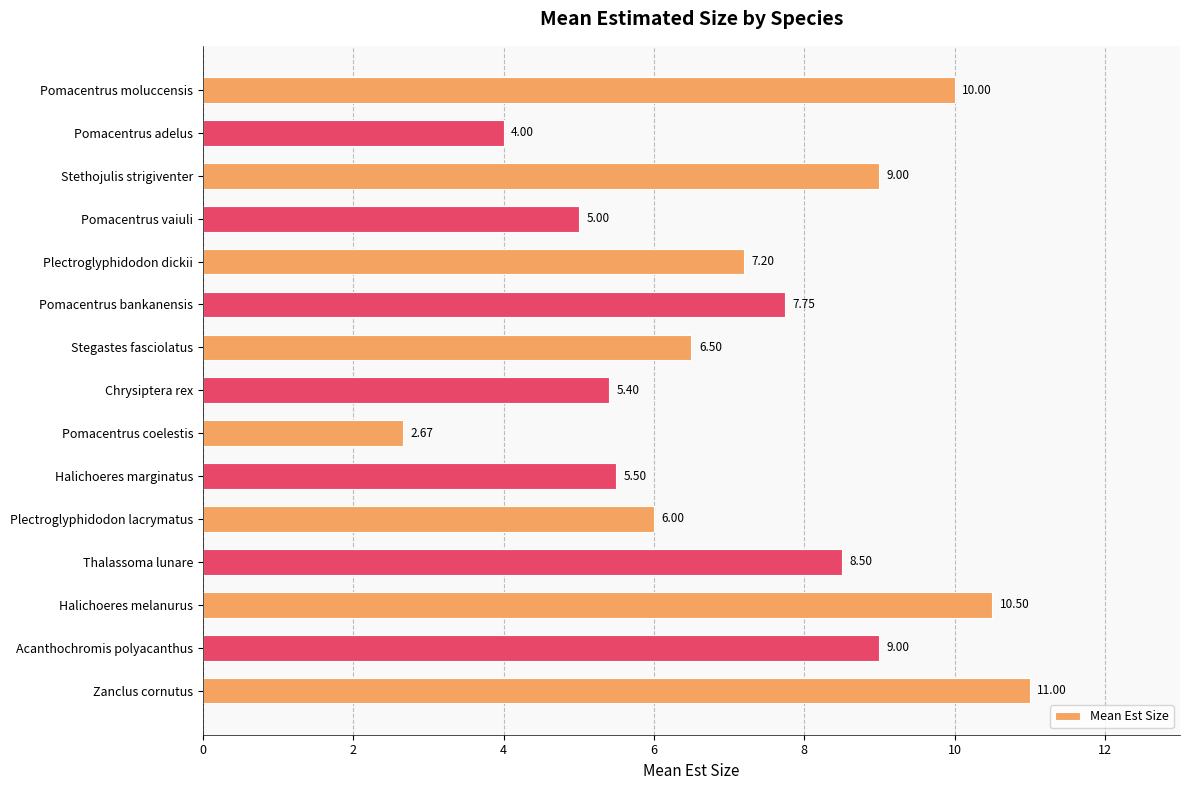

At which label is the value closest to 6?

Plectroglyphidodon lacrymatus